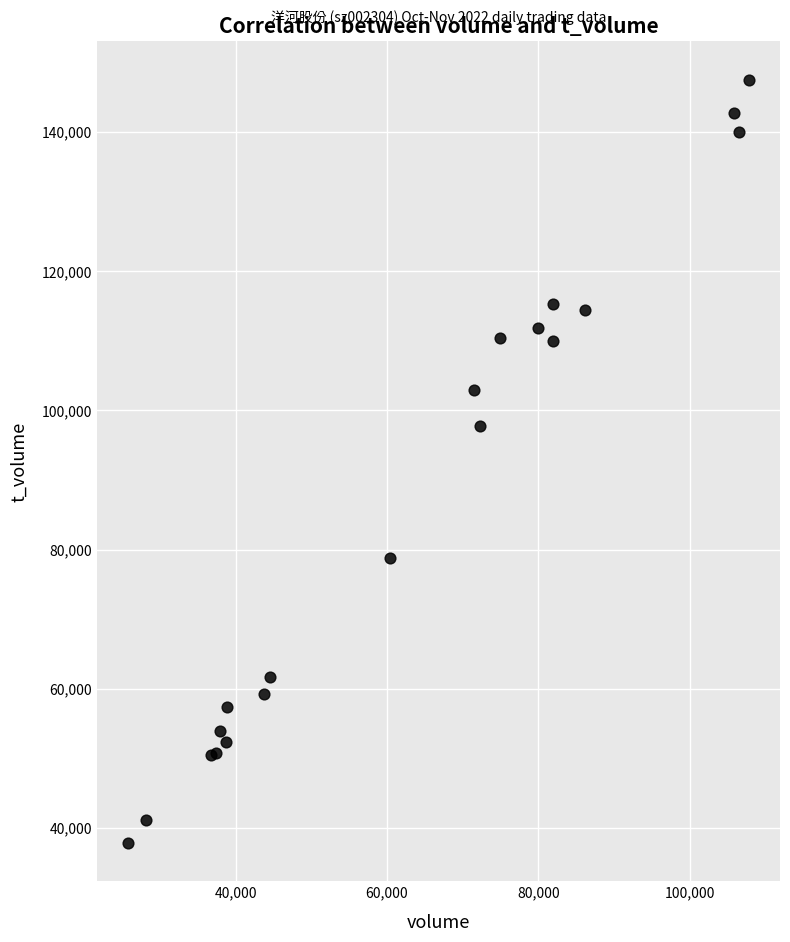

What Y value in the scatter plot is closest to 92683?

97693